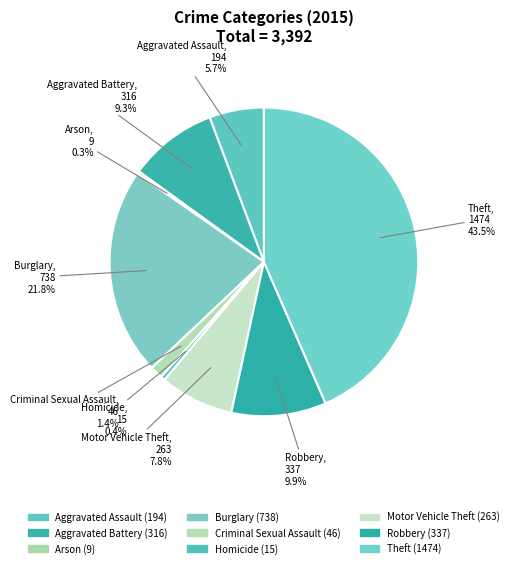

Is Aggravated Battery the majority of the pie?

No